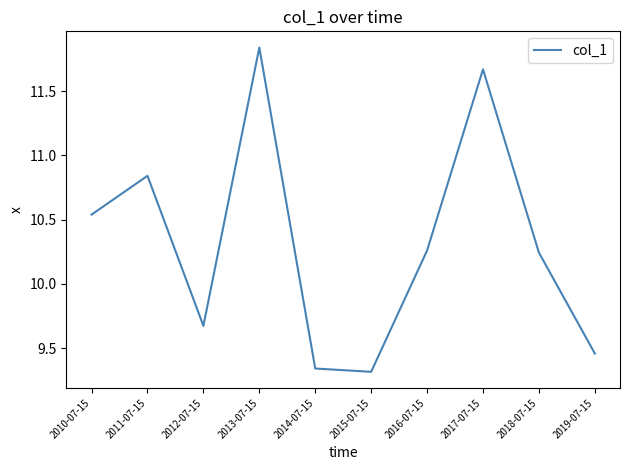

What position from the left is 2017-07-15?

8